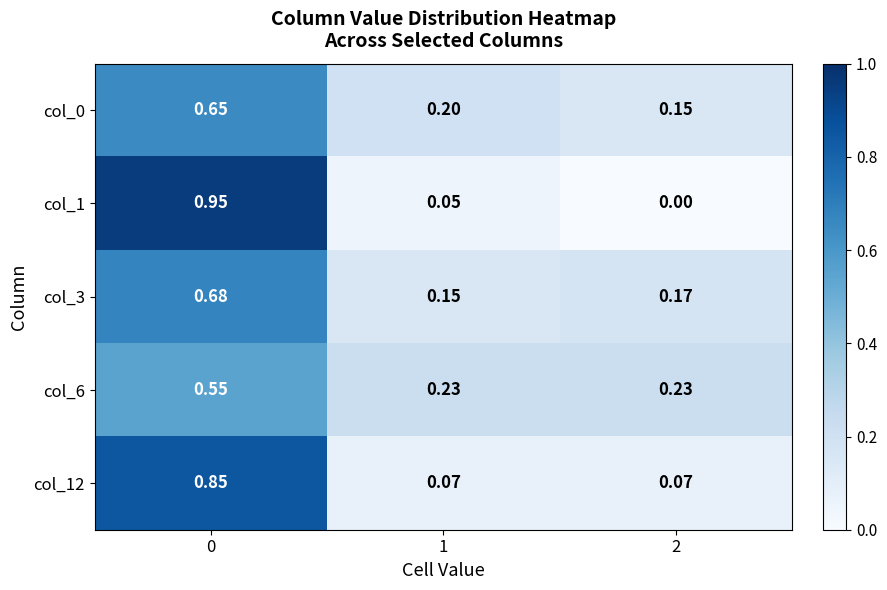

Rank the series at 2 from highest to lowest value.

col_6, col_3, col_0, col_12, col_1